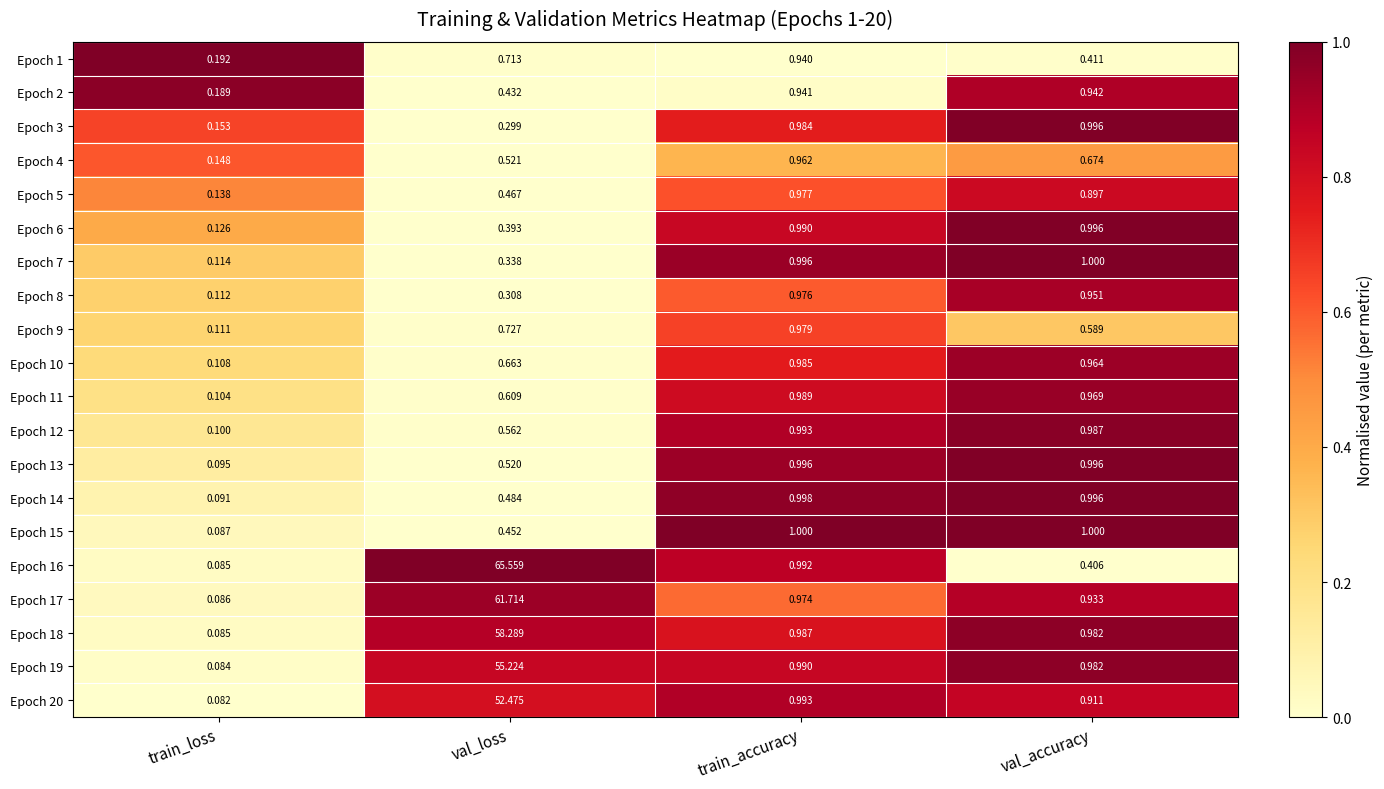

How many series are shown in this chart?

20